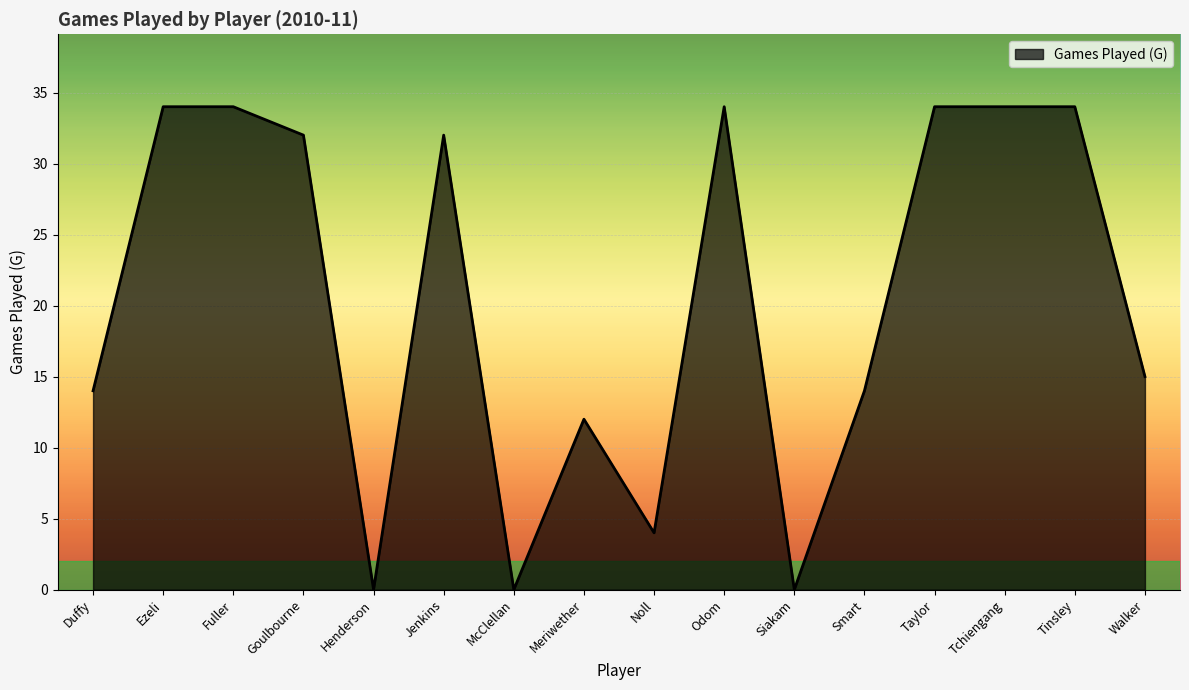

Does the chart display data point markers on the line(s)?

No